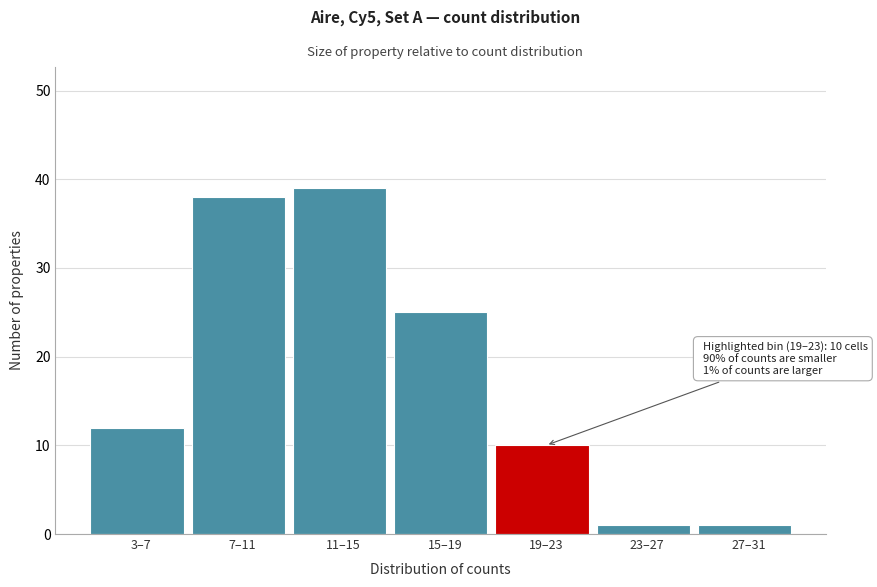

Reading right to left, transcribe all the data shown in this chart.

1	1	10	25	39	38	12